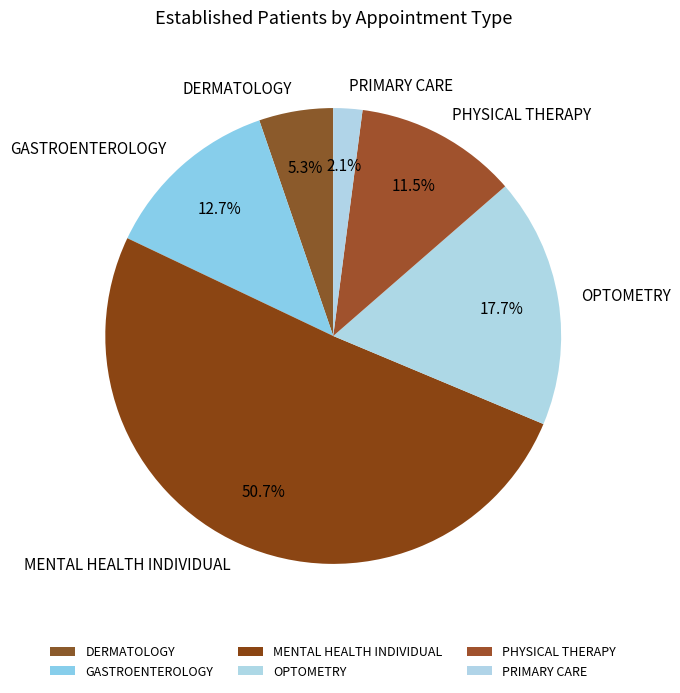

Which category has the biggest portion of the pie?

MENTAL HEALTH INDIVIDUAL